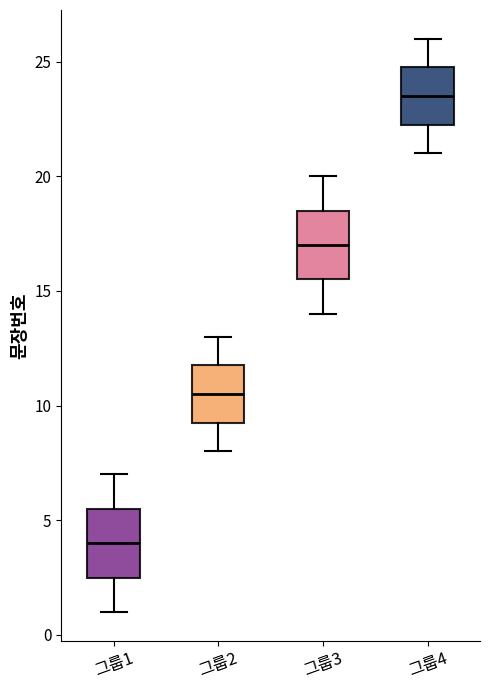

Reading left to right, read every box against the y-axis: the position of its median line, the range the box covers, and the ends of its whiskers. The values are not printed on the chart, so give them approximately, as read against the axis.

그룹1: median 4.0, box 2.5 to 5.5, whiskers 1.0 to 7.0
그룹2: median 10.5, box 9.5 to 12.0, whiskers 8.0 to 13.0
그룹3: median 17.0, box 15.5 to 18.5, whiskers 14.0 to 20.0
그룹4: median 23.5, box 22.5 to 25.0, whiskers 21.0 to 26.0